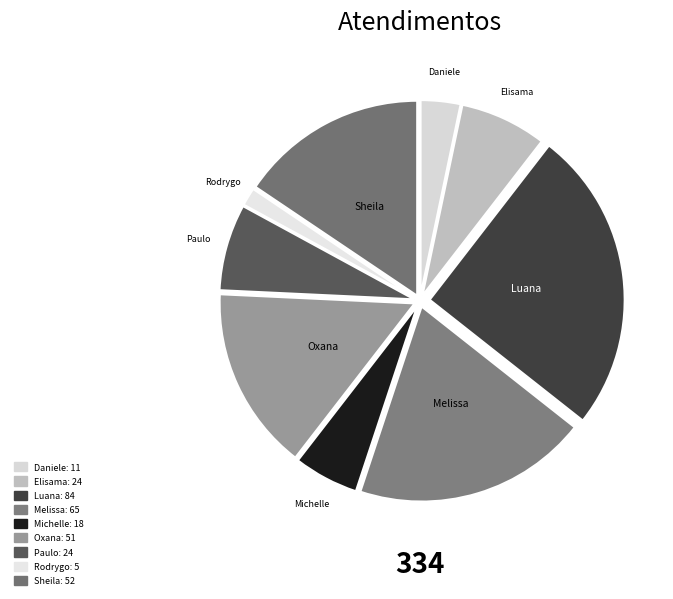

Approximately how many times larger is the value at Elisama compared to Oxana?

0.5